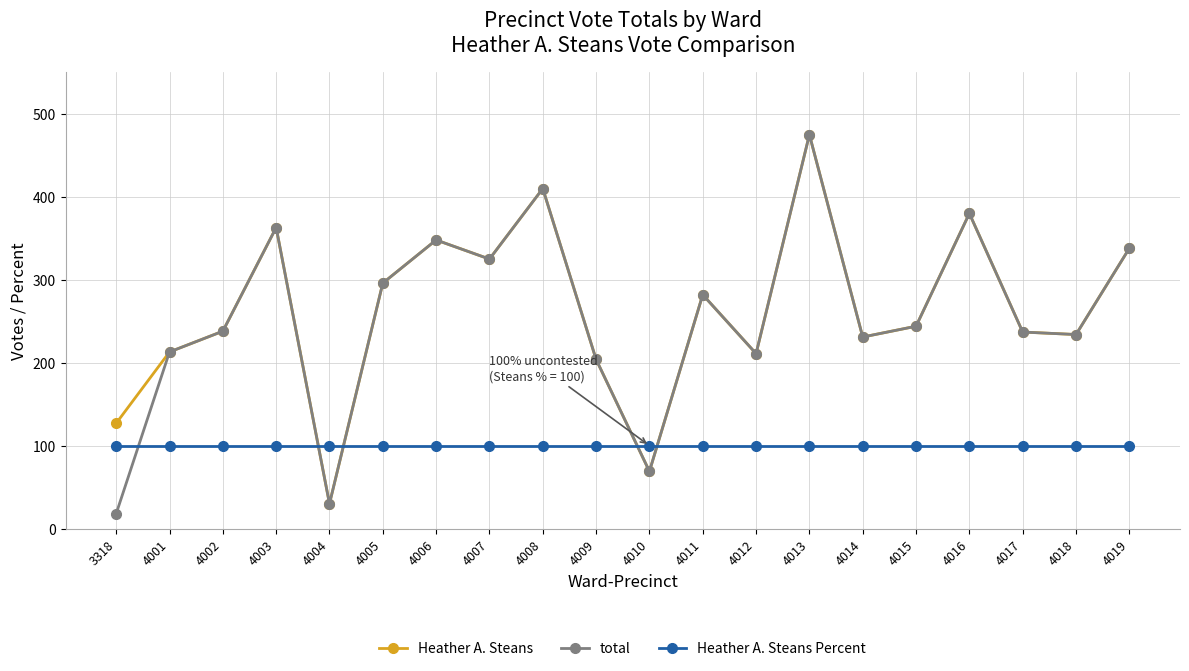

True or false: total has a value of 91 at 4010.

False